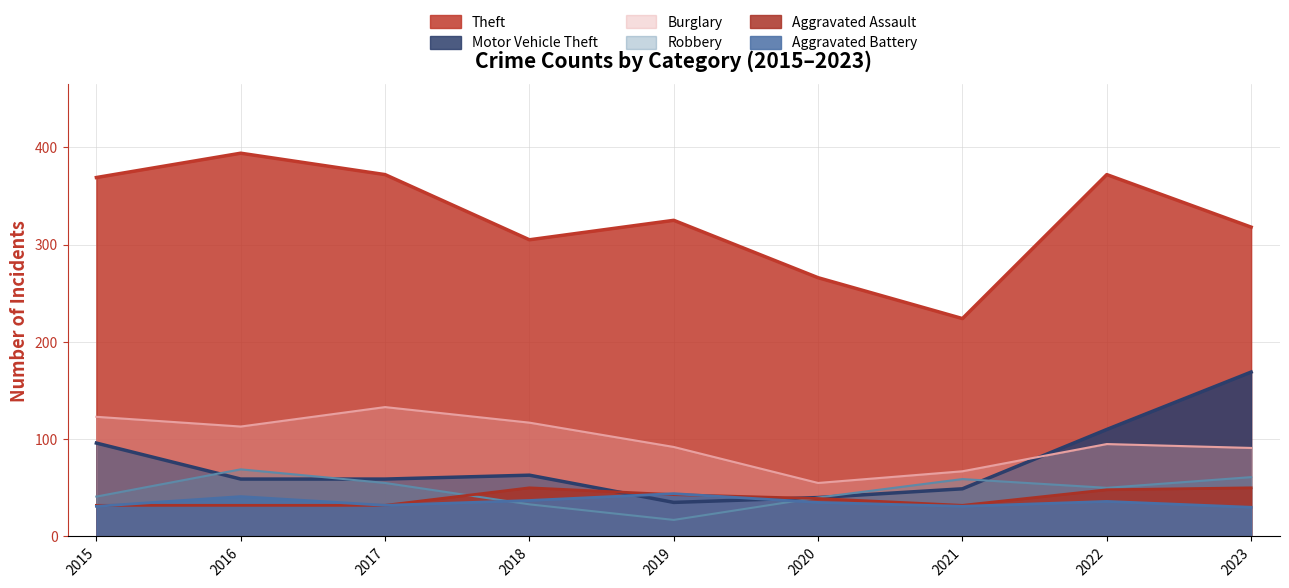

At how many categories does at least one series exceed 188?

9